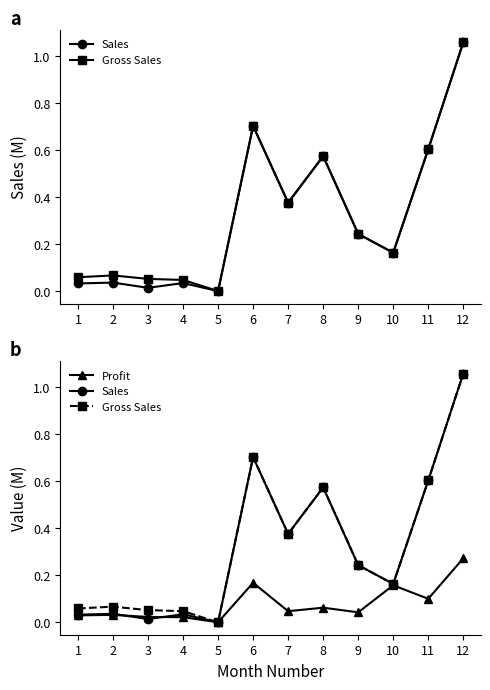

Which series has the largest total across all categories?

Gross Sales